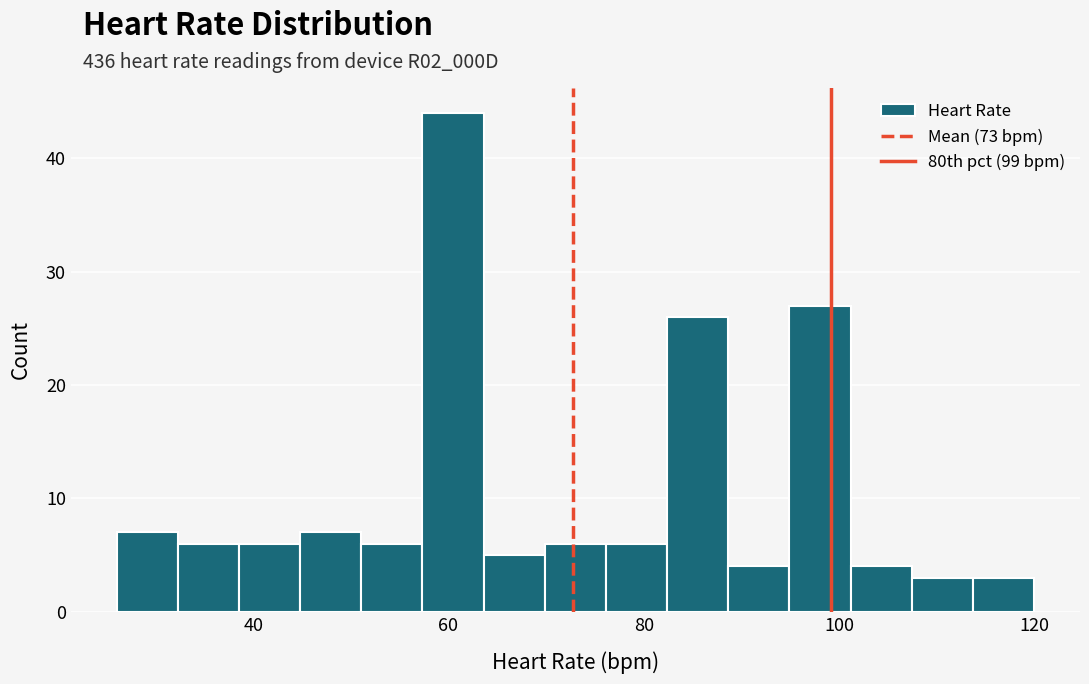

Around what value on the x-axis is the tallest bar? Give the approximate position of its centre, as read against the axis.

60